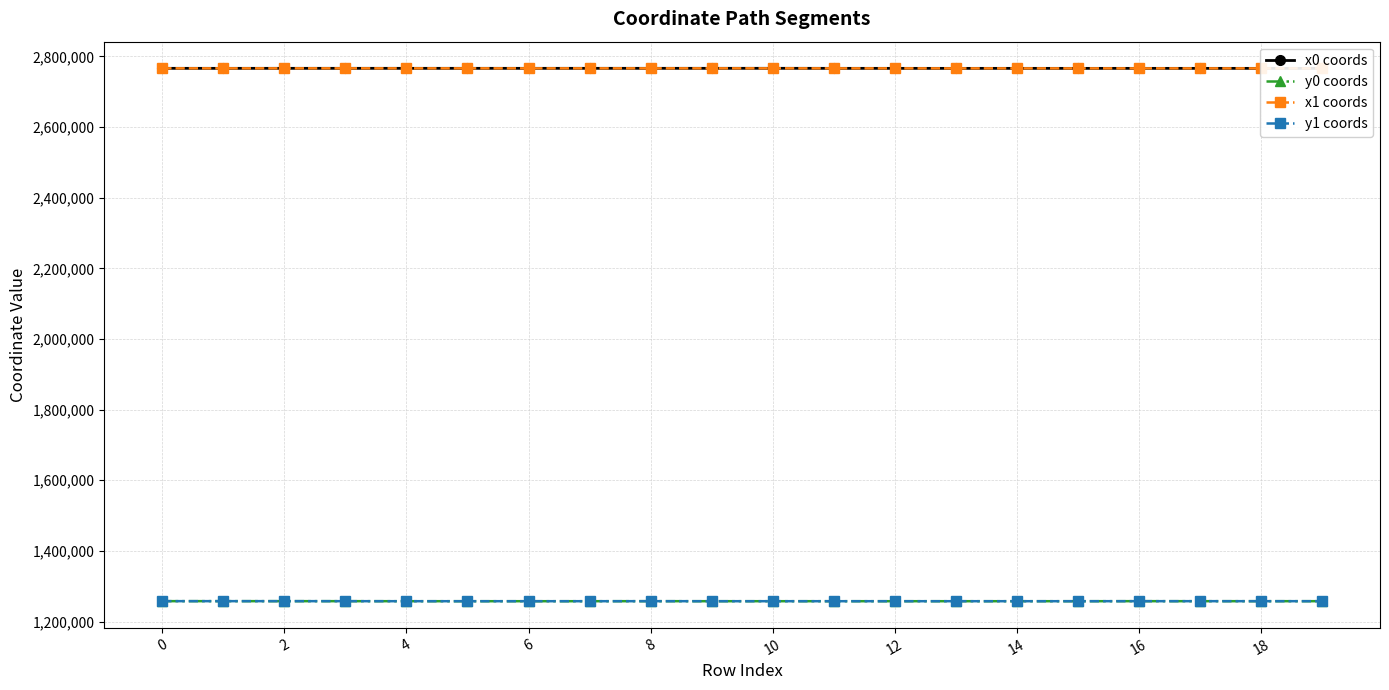

What is the average value of the x1 coords series?

2766305.4